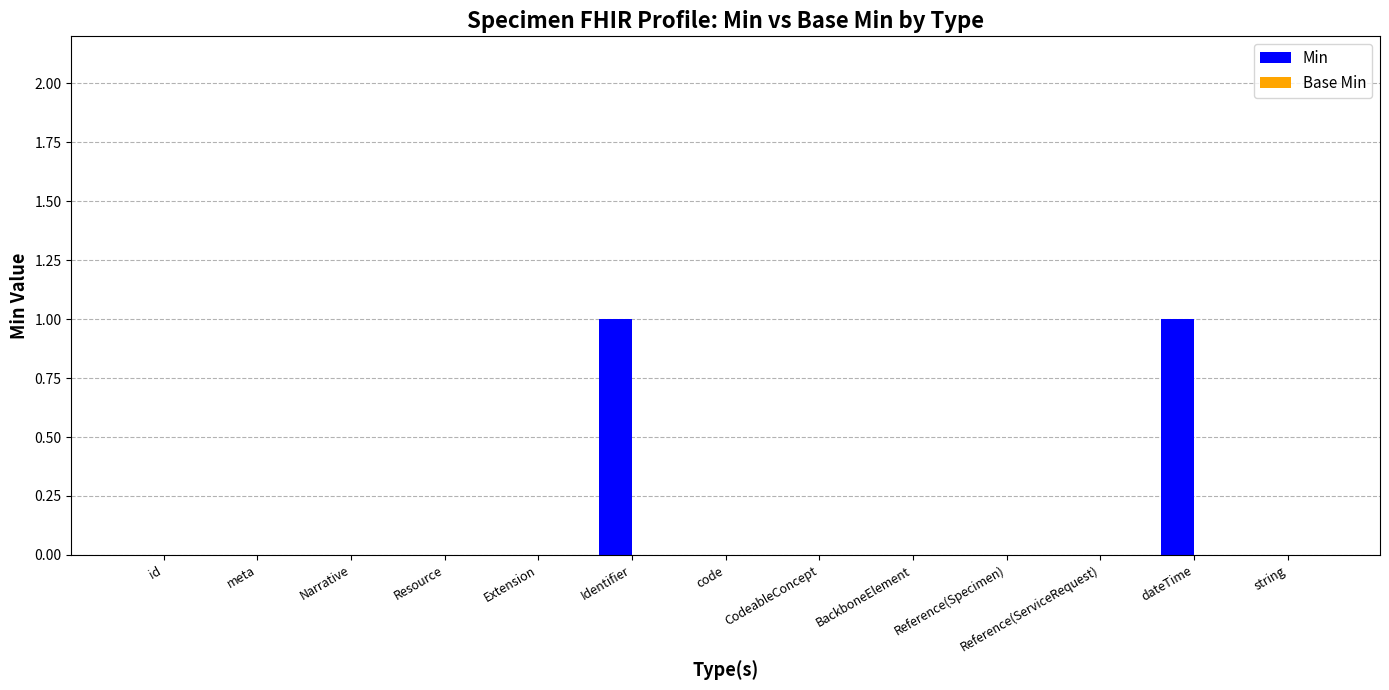

Is it true that the value at string is 1?

False